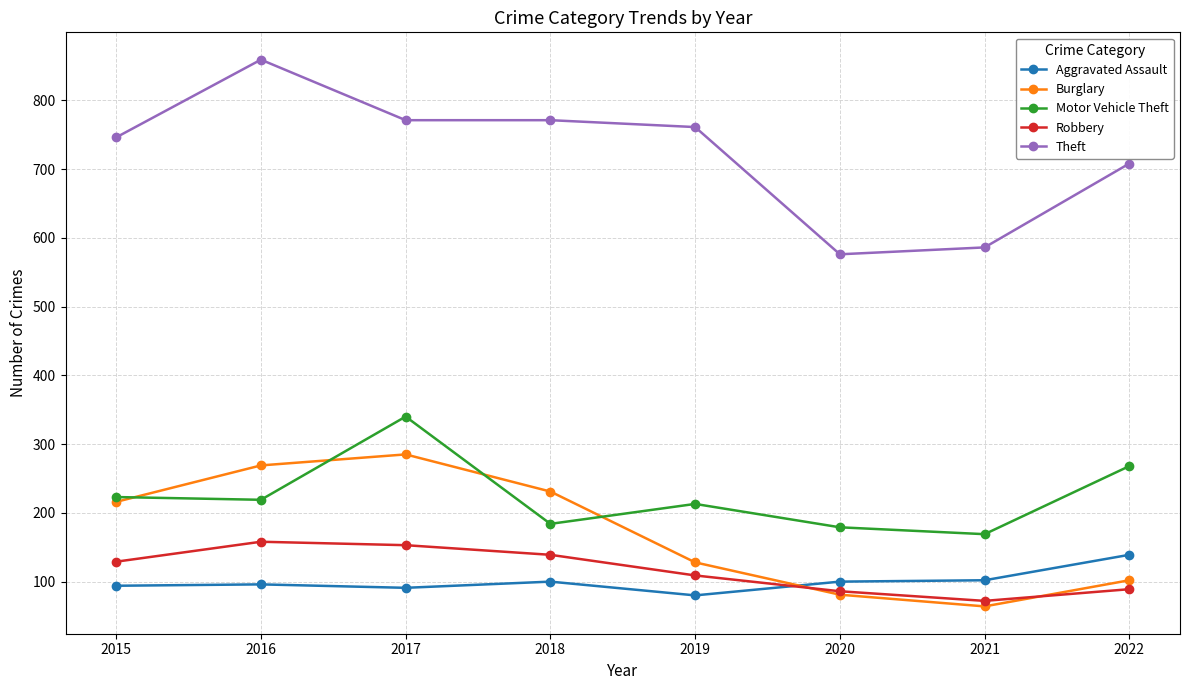

What is the average value of the Motor Vehicle Theft series?

224